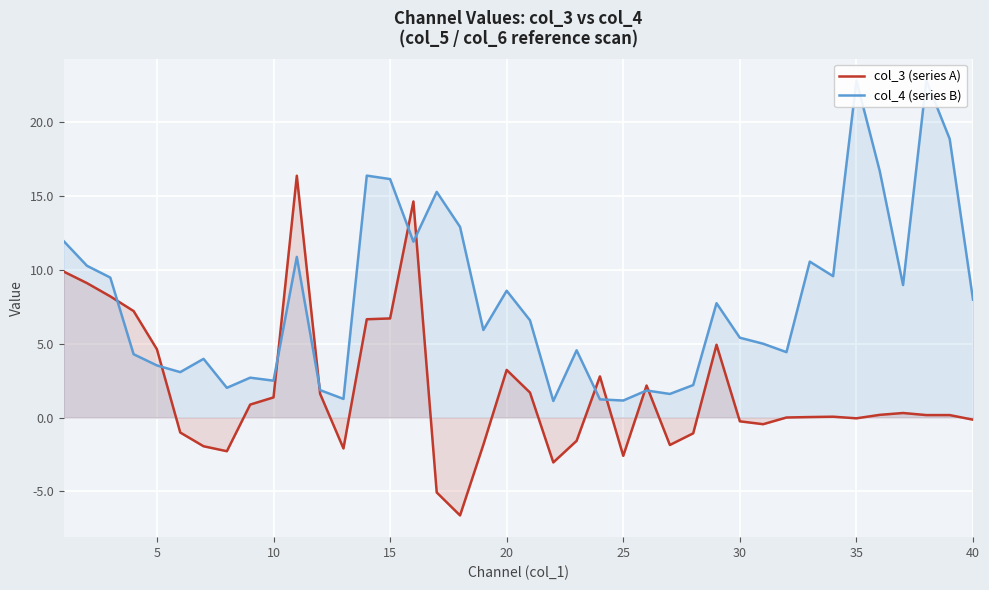

How many values in the col_3 (series A) series exceed 0?

23